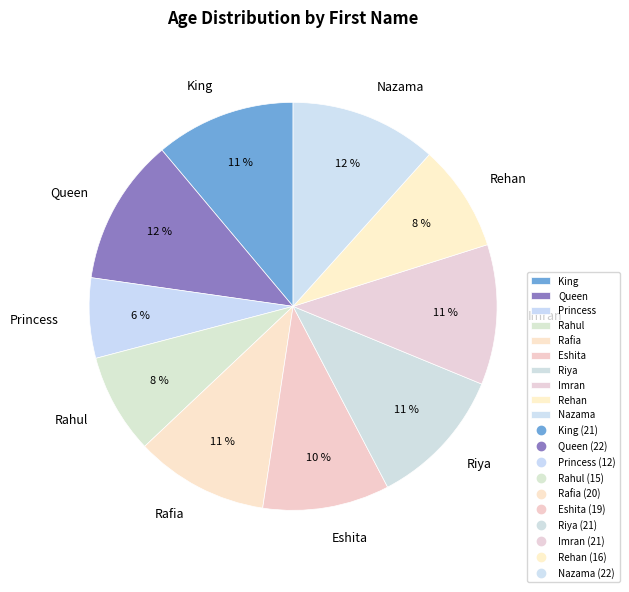

To the nearest percent, what is the combined percentage of Princess and Queen?

18%